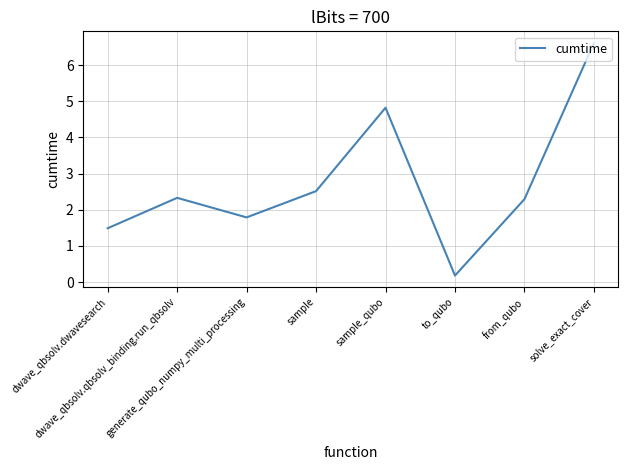

Reading right to left, extract all data points from this chart.

6.6	2.3	0.2	4.8	2.5	1.8	2.3	1.5